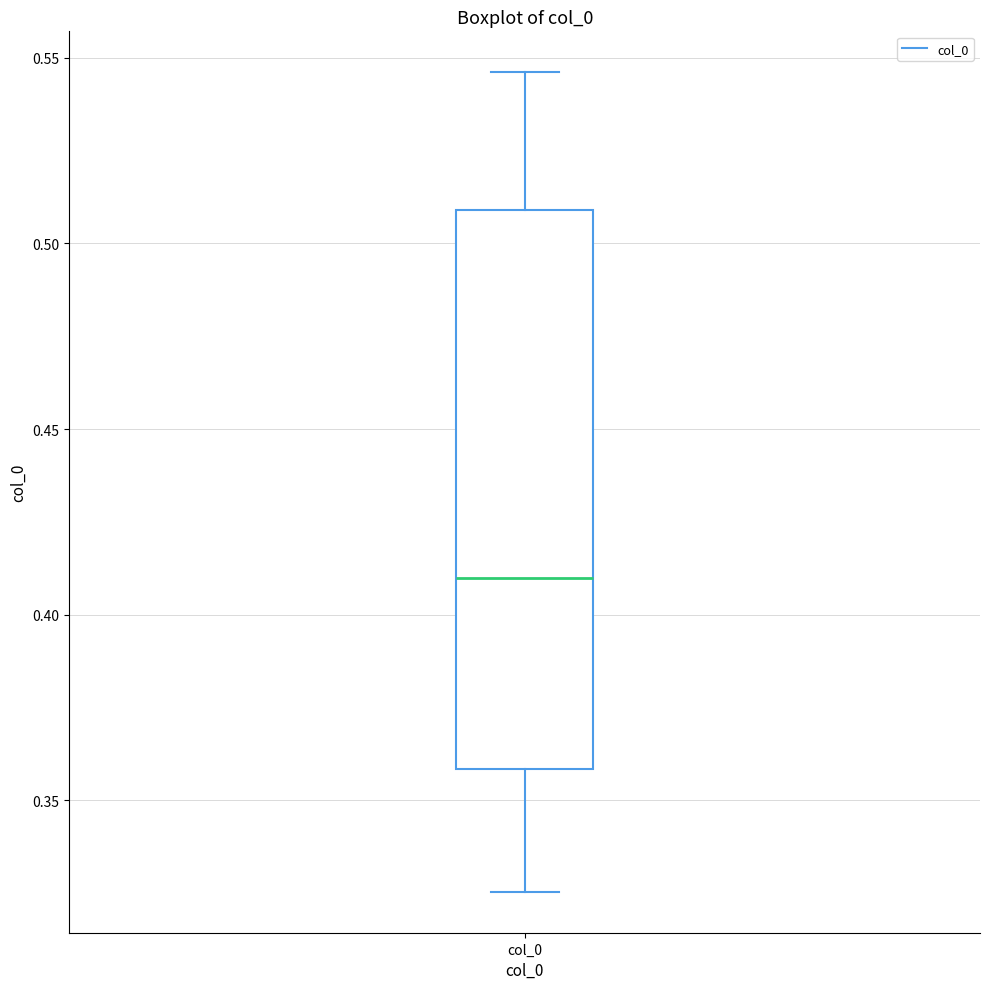

Transcribe this box plot: give where the median line is, the range the box spans, and where the two whiskers end, as read against the y-axis. The values are not printed on the chart, so give them approximately, as read against the axis.

median 0.410, box 0.360 to 0.510, whiskers 0.325 to 0.545